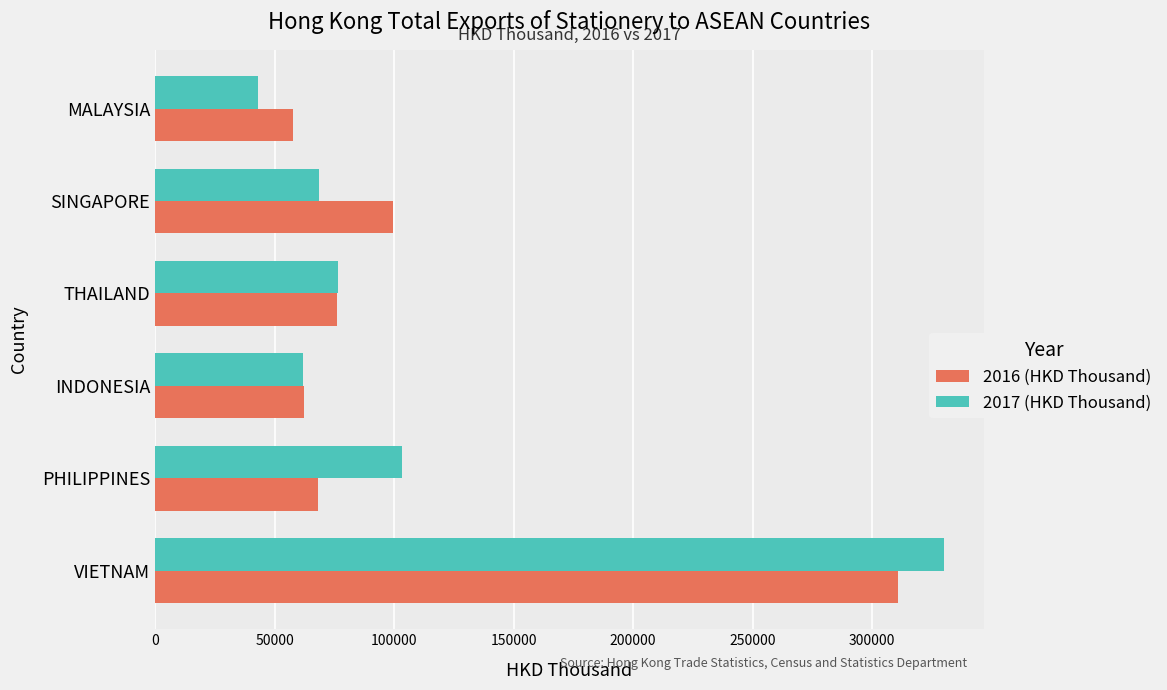

At how many categories does at least one series exceed 91305?

3